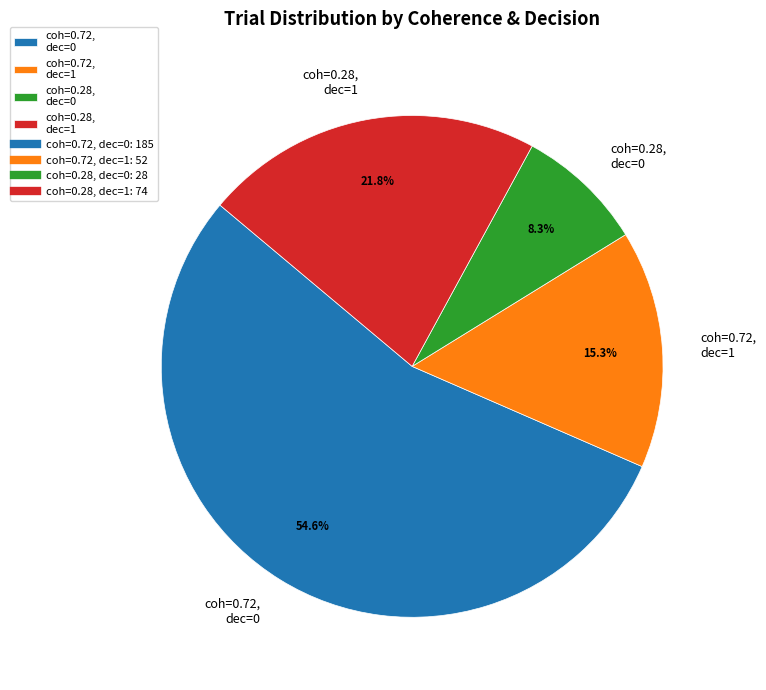

Which has a higher value, coh=0.72, dec=0 or coh=0.72, dec=1?

coh=0.72, dec=0